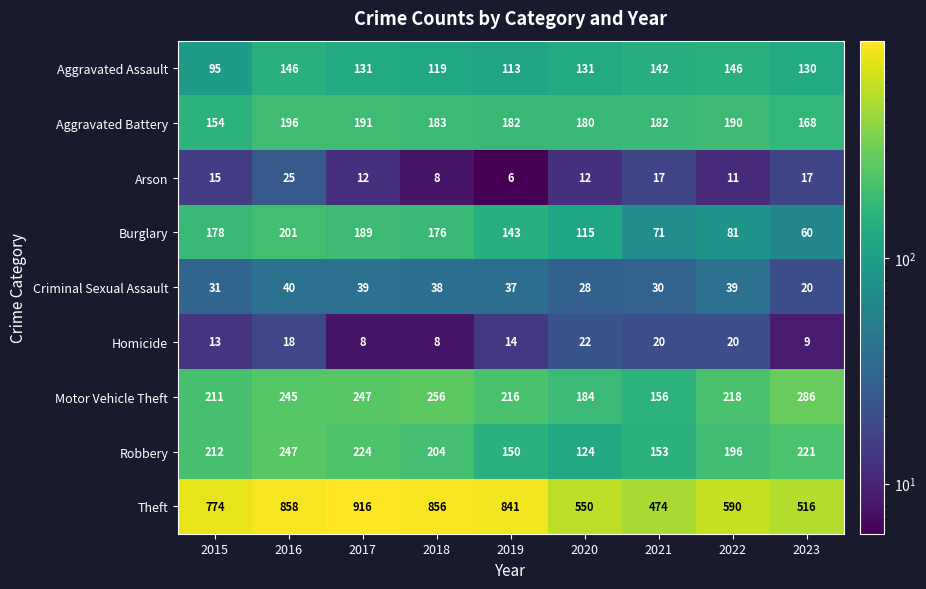

Is it true that Motor Vehicle Theft equals 156 at 2021?

True